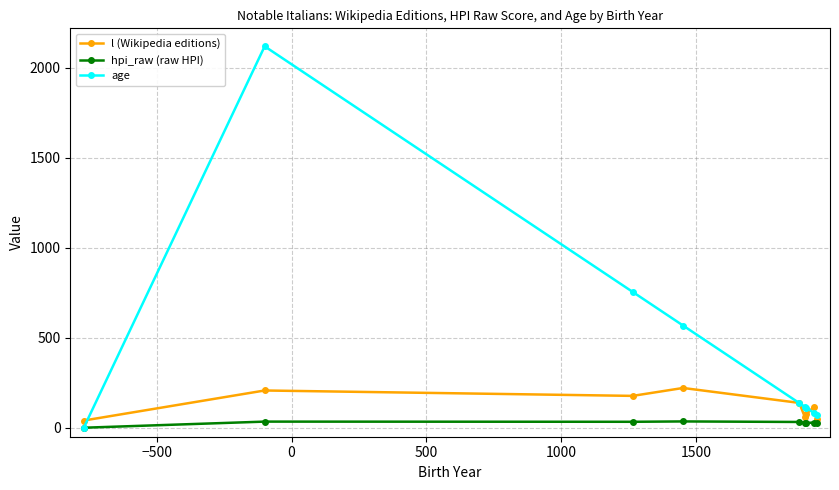

What is the greatest value displayed?

2120